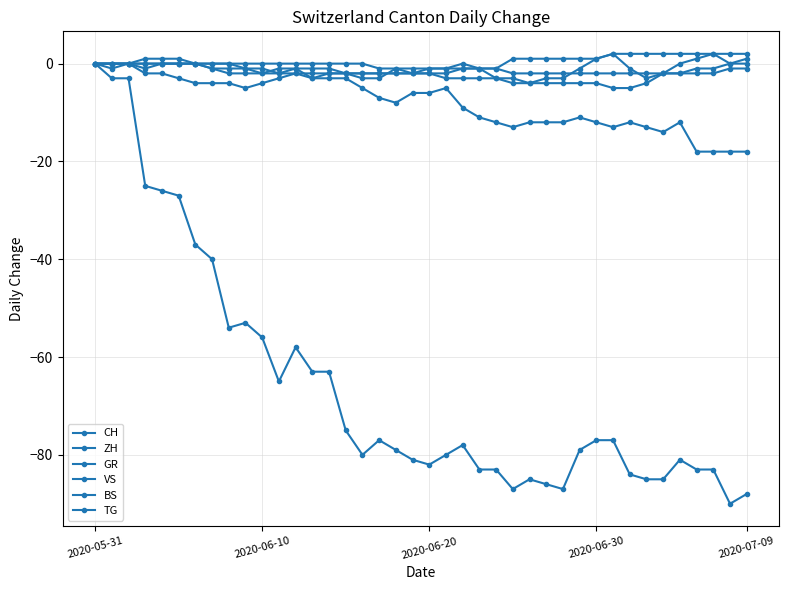

Does the chart have visible grid lines?

Yes